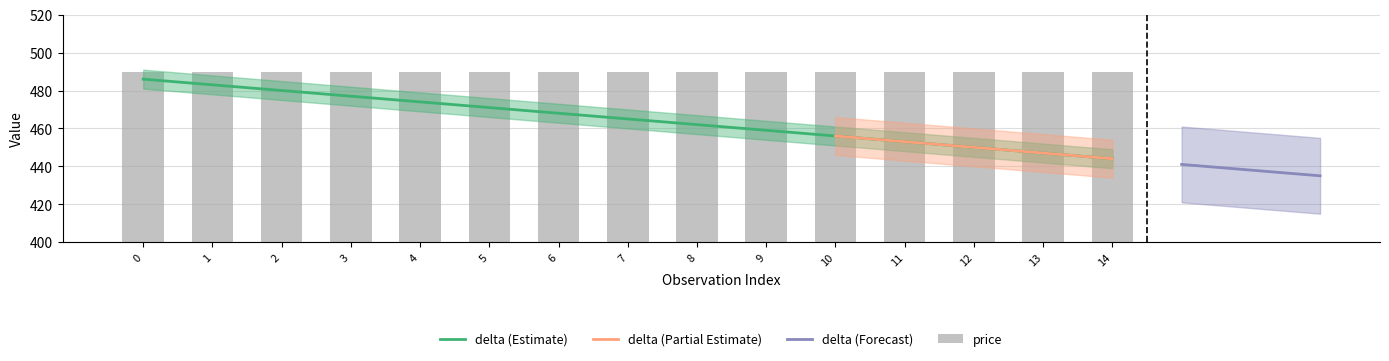

Does the chart contain any negative values?

No